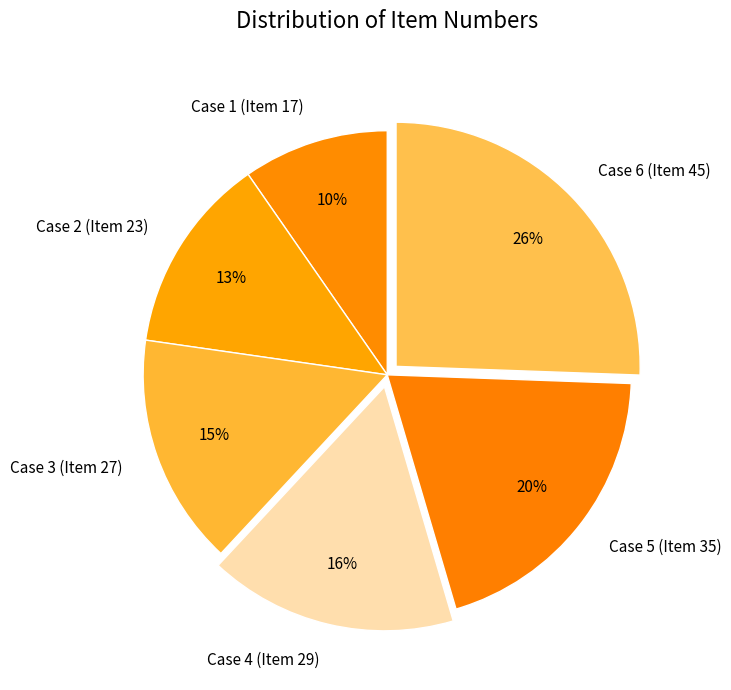

What percentage is the Case 6 (Item 45) slice, to the nearest percent?

26%